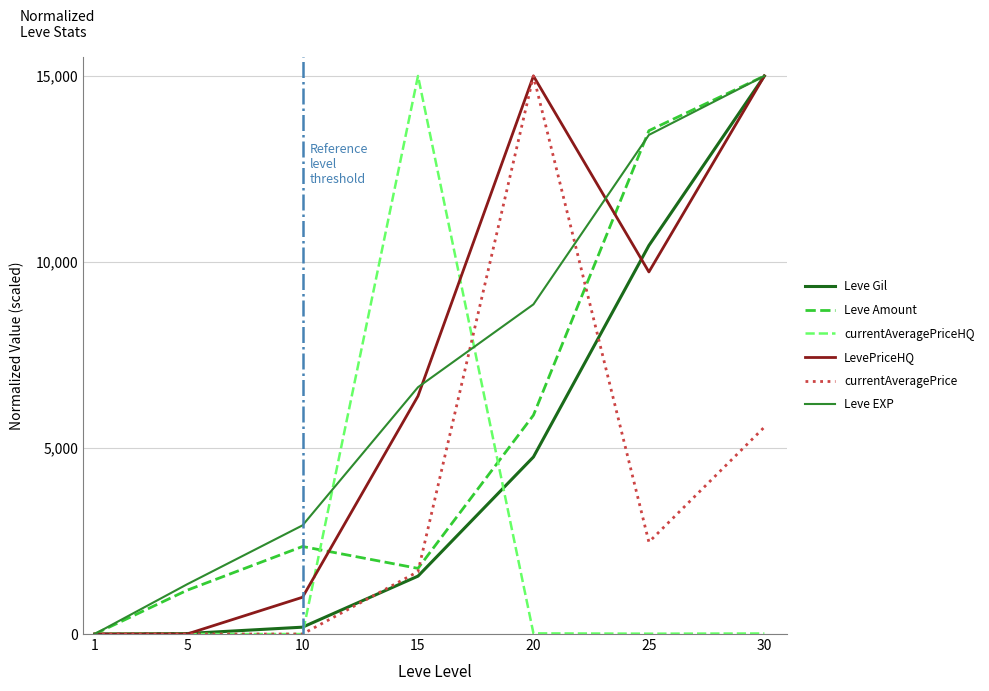

The Leve Gil series shows 4589.1 at 1. True or false?

False